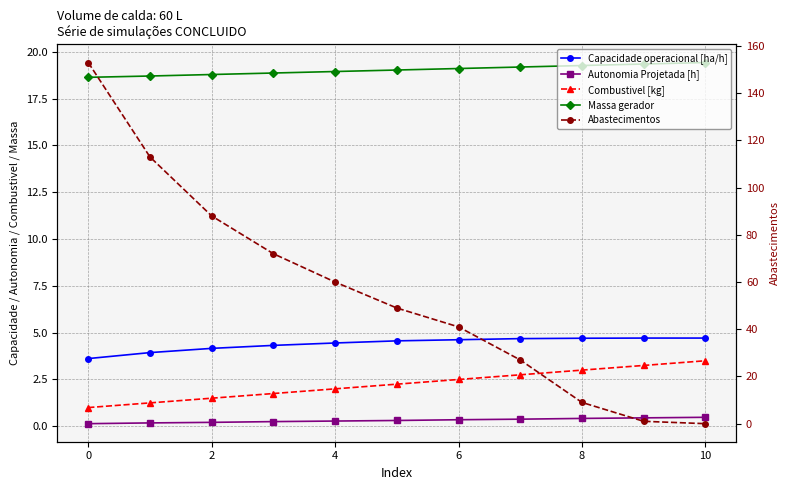

Which series changed the most between 4 and 9?

Abastecimentos